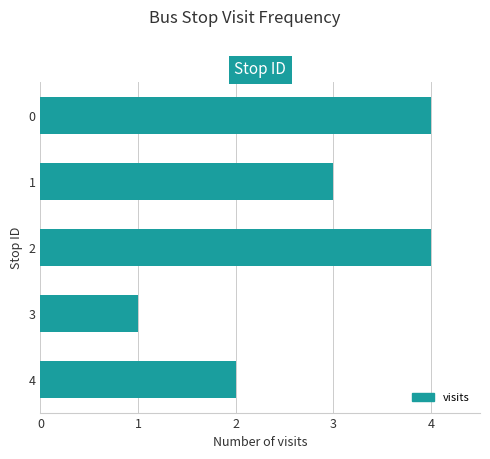

Which category has the lowest value across all series?

3